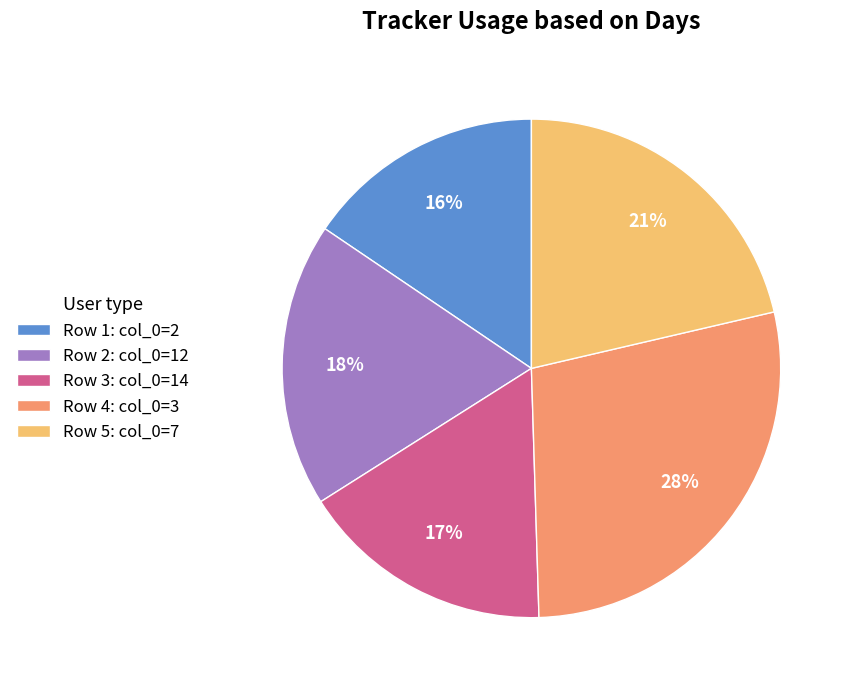

Which has a higher value, Row 4: col_0=3 or Row 2: col_0=12?

Row 4: col_0=3